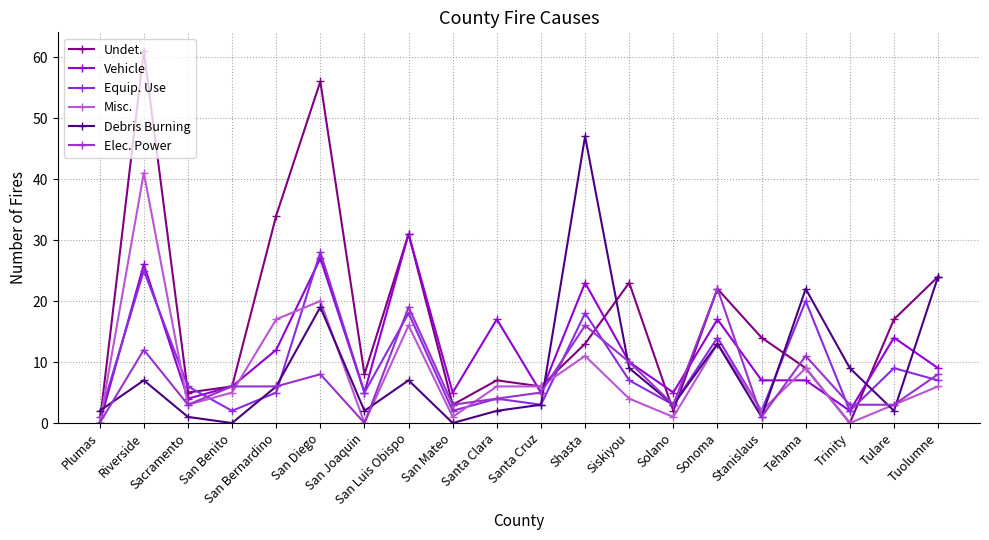

Count the number of data series in this chart.

6